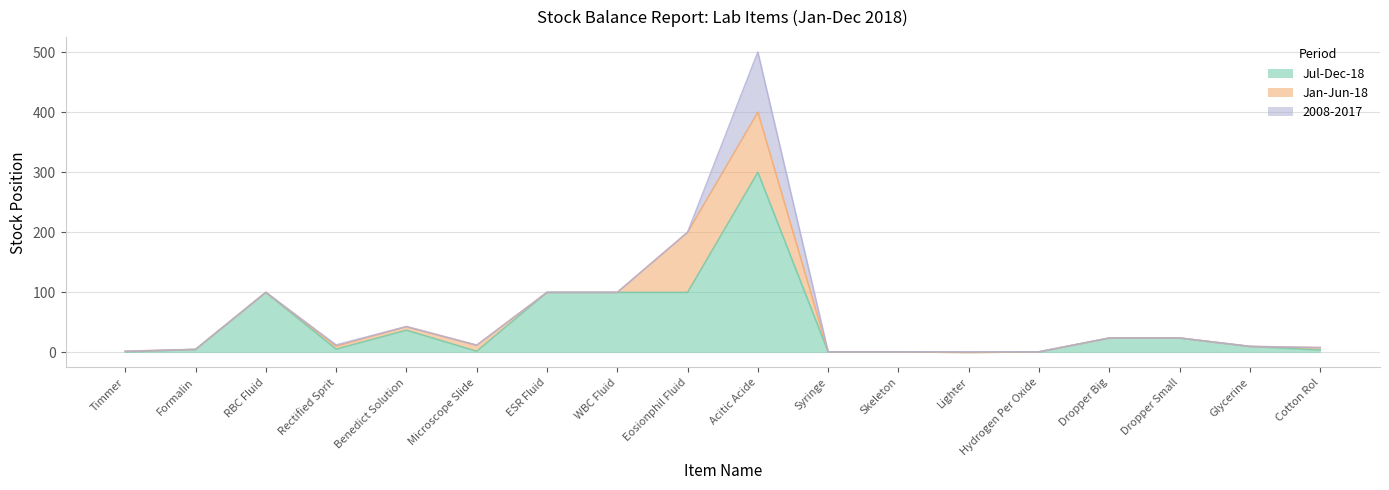

What is the spread (max minus min) of values at ESR Fluid?

100.0